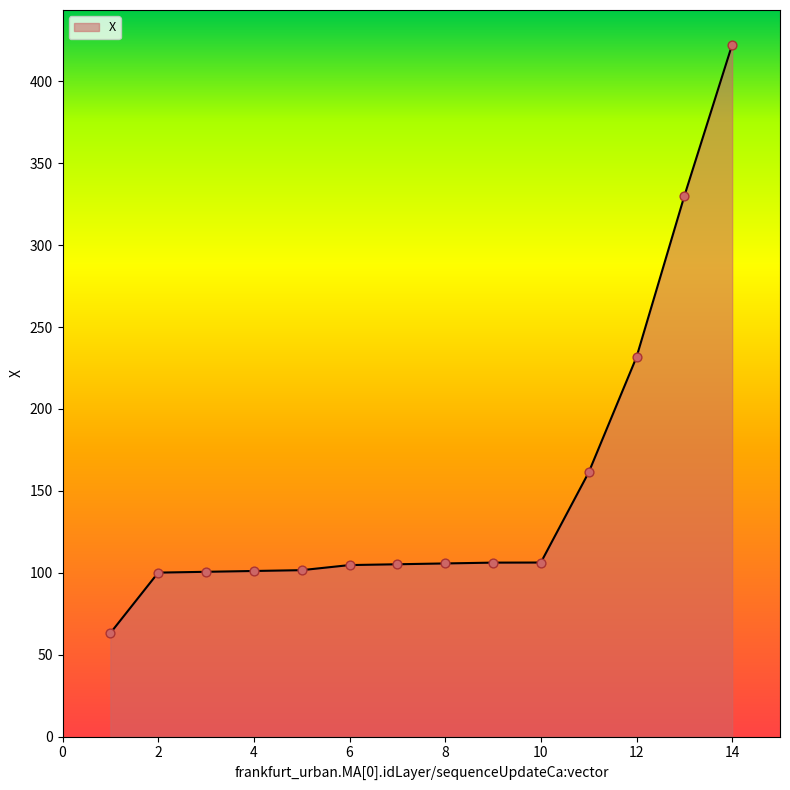

What is the greatest value displayed?

422.4